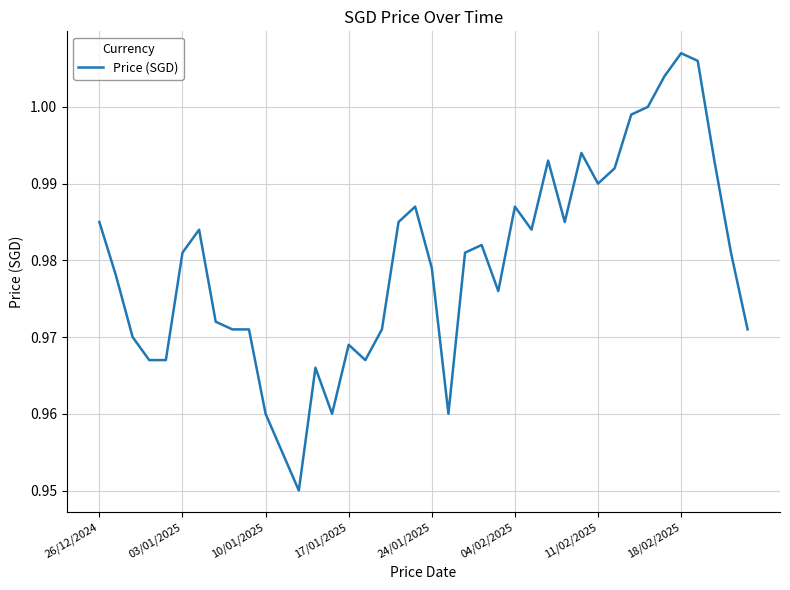

Is it true that the value at 24/01/2025 is 0.5?

False